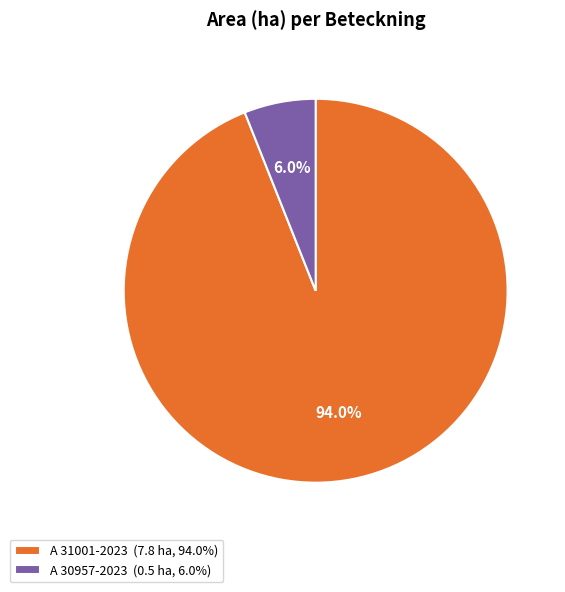

Does A 31001-2023 account for over 50% of the chart?

Yes